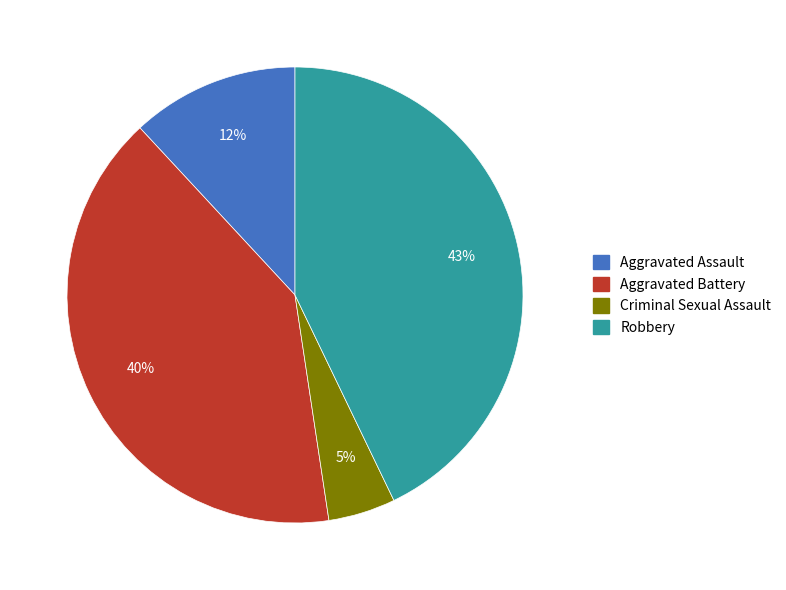

Is there a majority slice in this chart?

No